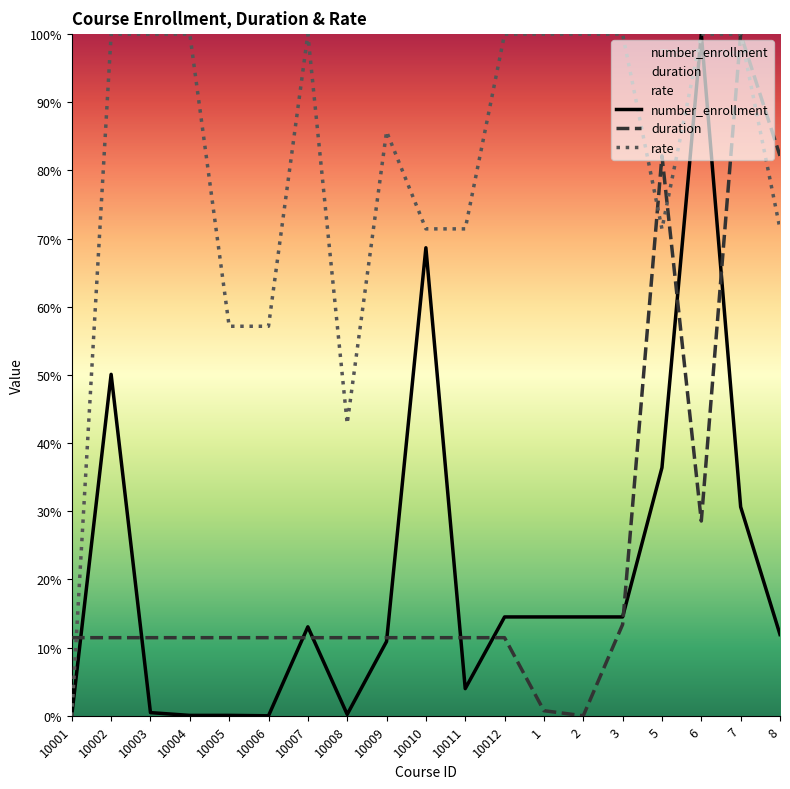

What is the difference between the maximum and minimum values in the rate series?

1.0